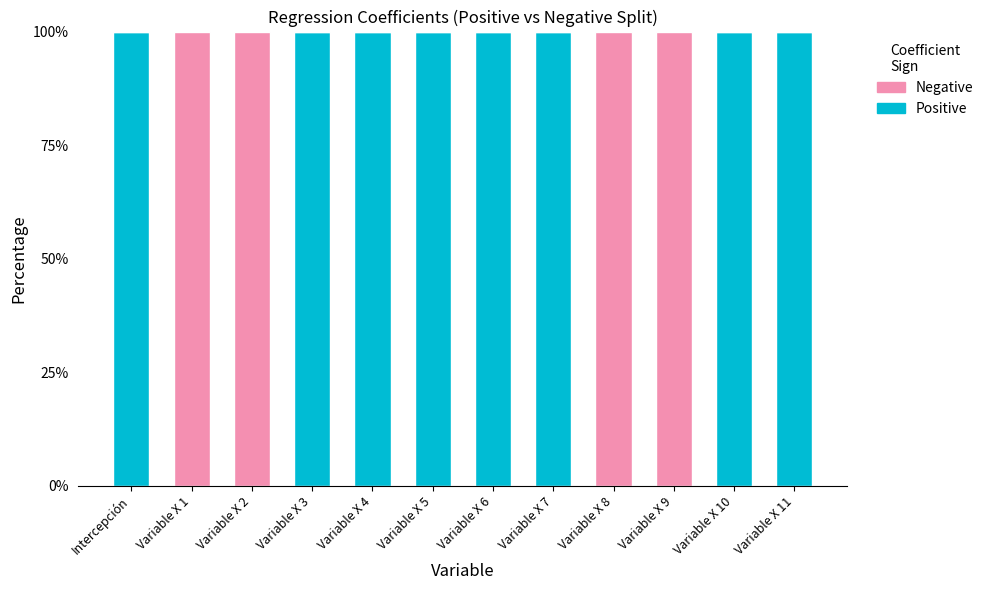

What is the total value across all series at Variable X 6?

100